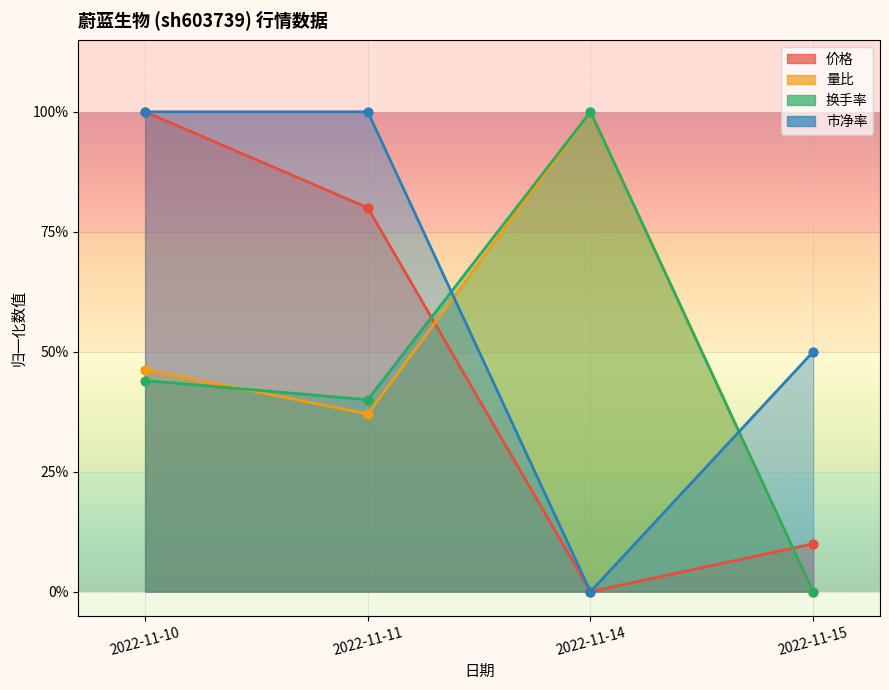

Which series has the largest Y range (max minus min)?

价格